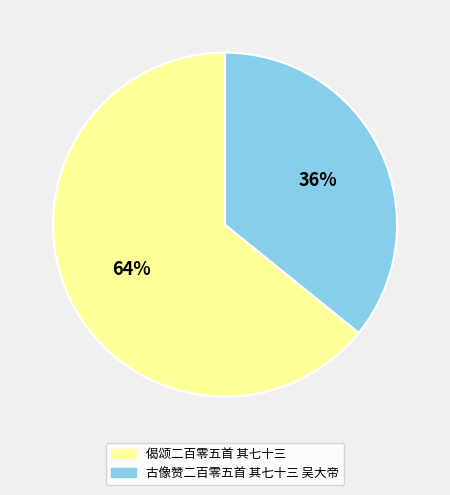

Is the sum of 古像赞二百零五首 其七十三 吴大帝 and 偈颂二百零五首 其七十三 greater than half?

Yes